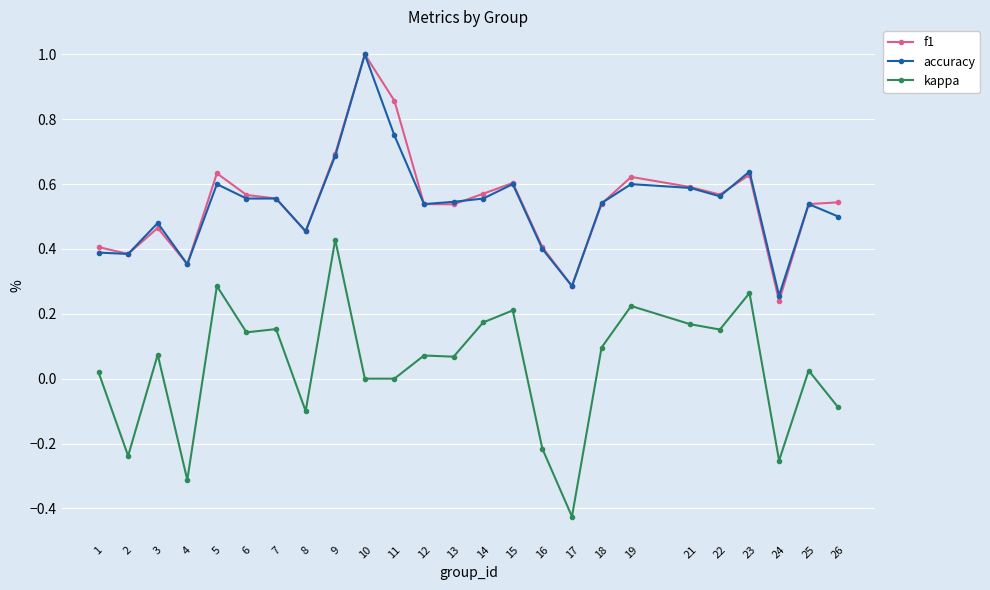

Where is the first local minimum for f1?

2